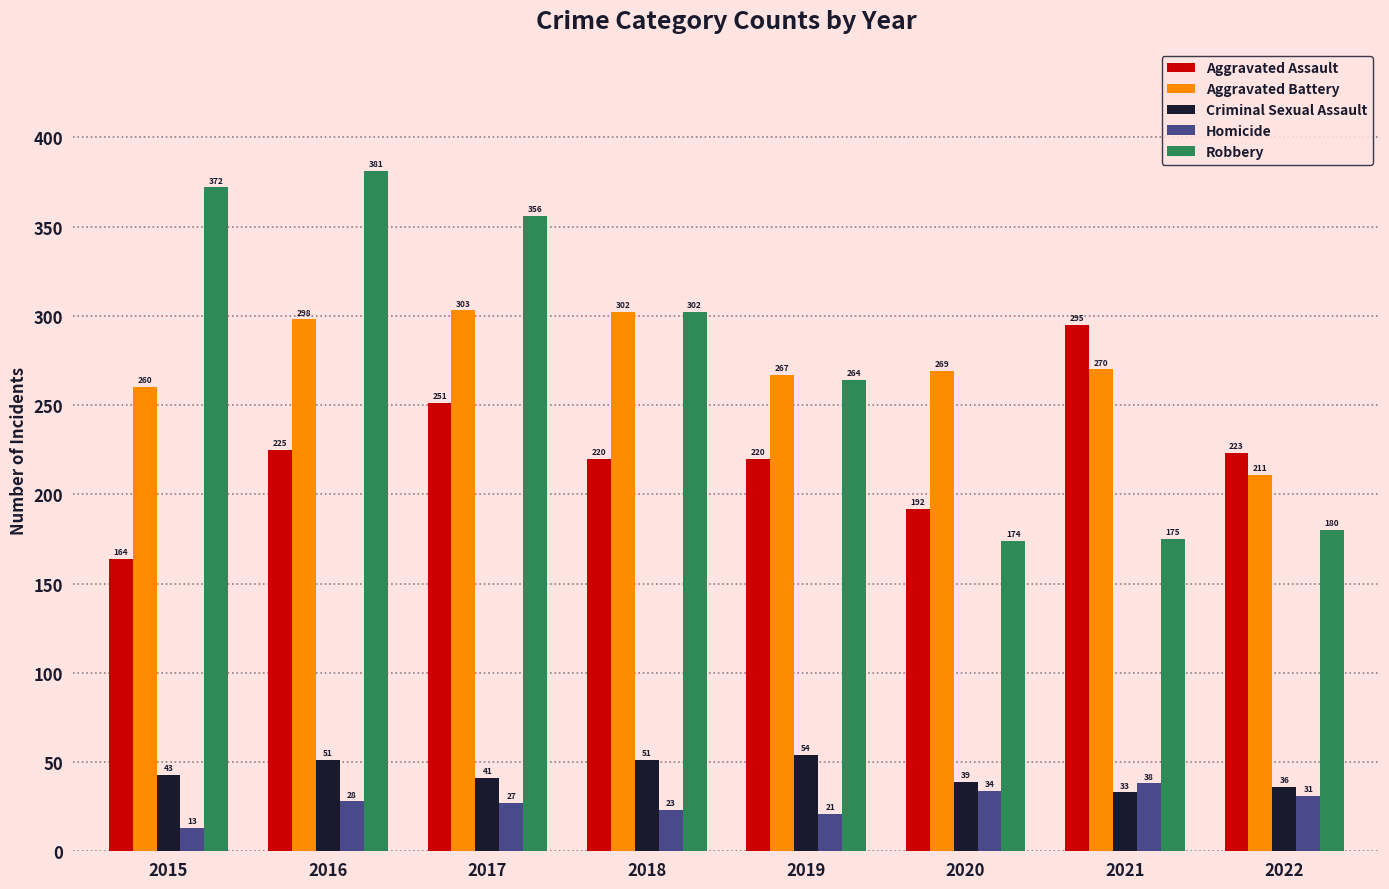

What is the spread (max minus min) of values at 2015?

359